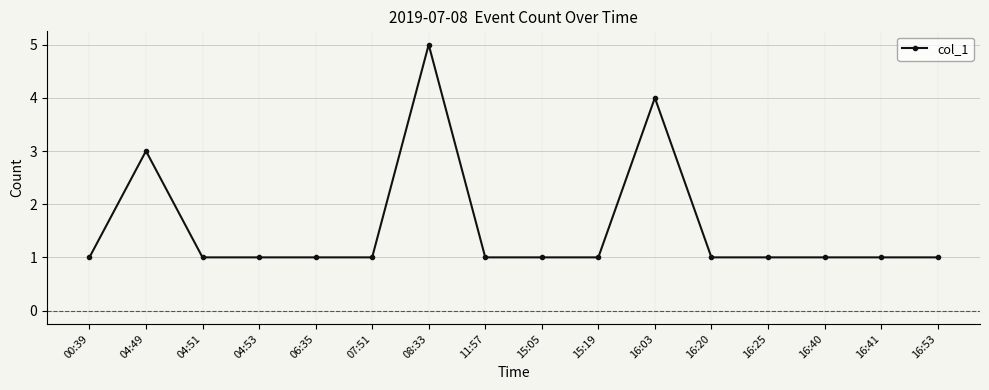

Reading left to right, list all the values displayed in this chart.

00:39=1	04:49=3	04:51=1	04:53=1	06:35=1	07:51=1	08:33=5	11:57=1	15:05=1	15:19=1	16:03=4	16:20=1	16:25=1	16:40=1	16:41=1	16:53=1